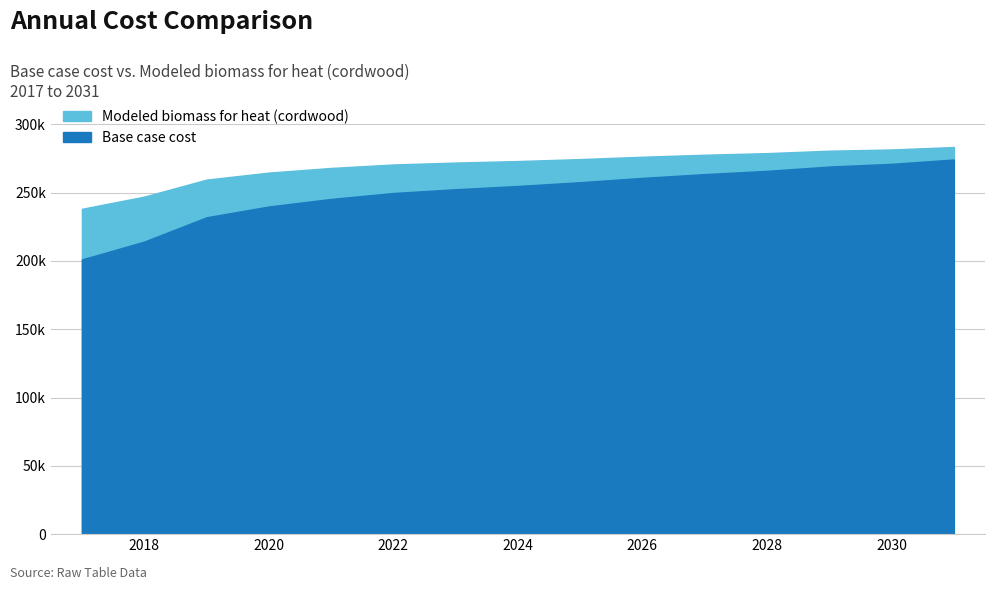

Which series has the largest range (max minus min)?

Base case cost